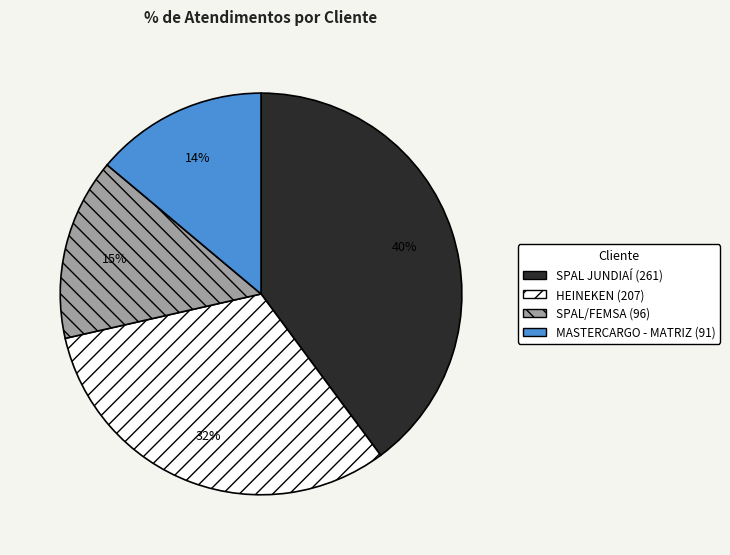

What is the largest slice in the pie chart?

SPAL JUNDIAÍ